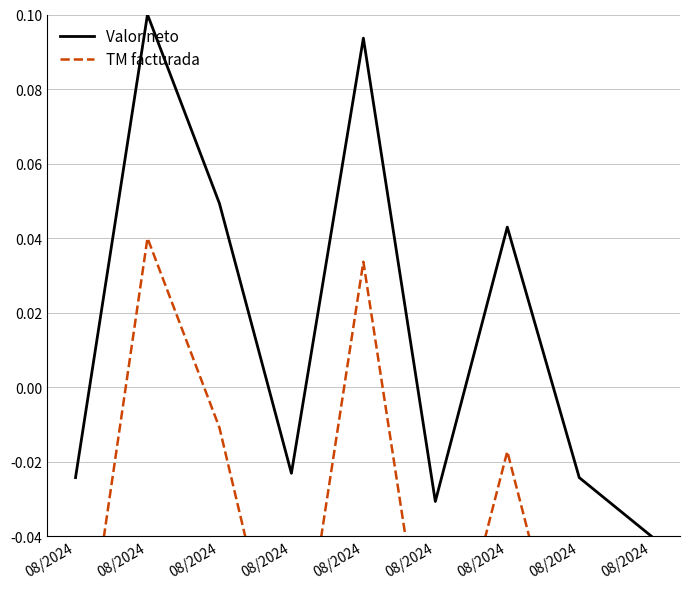

Which series has the largest total across all categories?

Valor neto